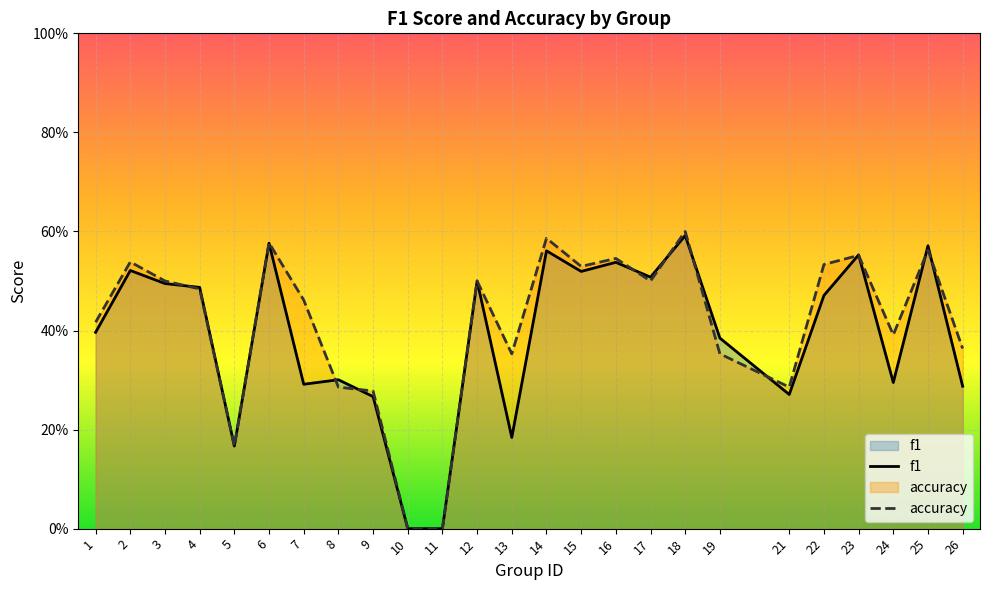

What is the difference between the second highest and second lowest values in the f1 series?

0.6